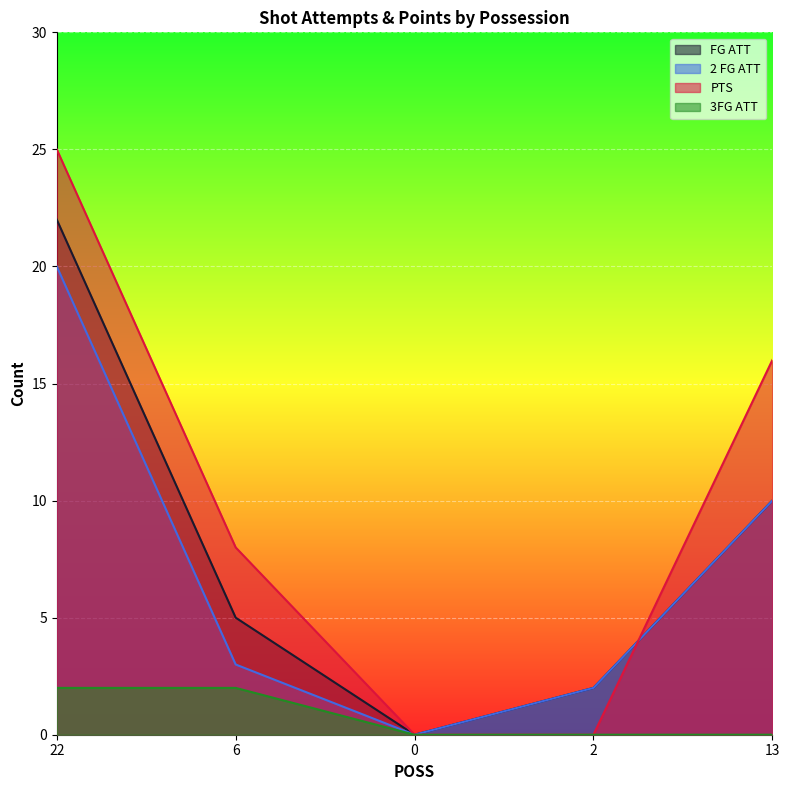

Which series has the largest range (max minus min)?

PTS